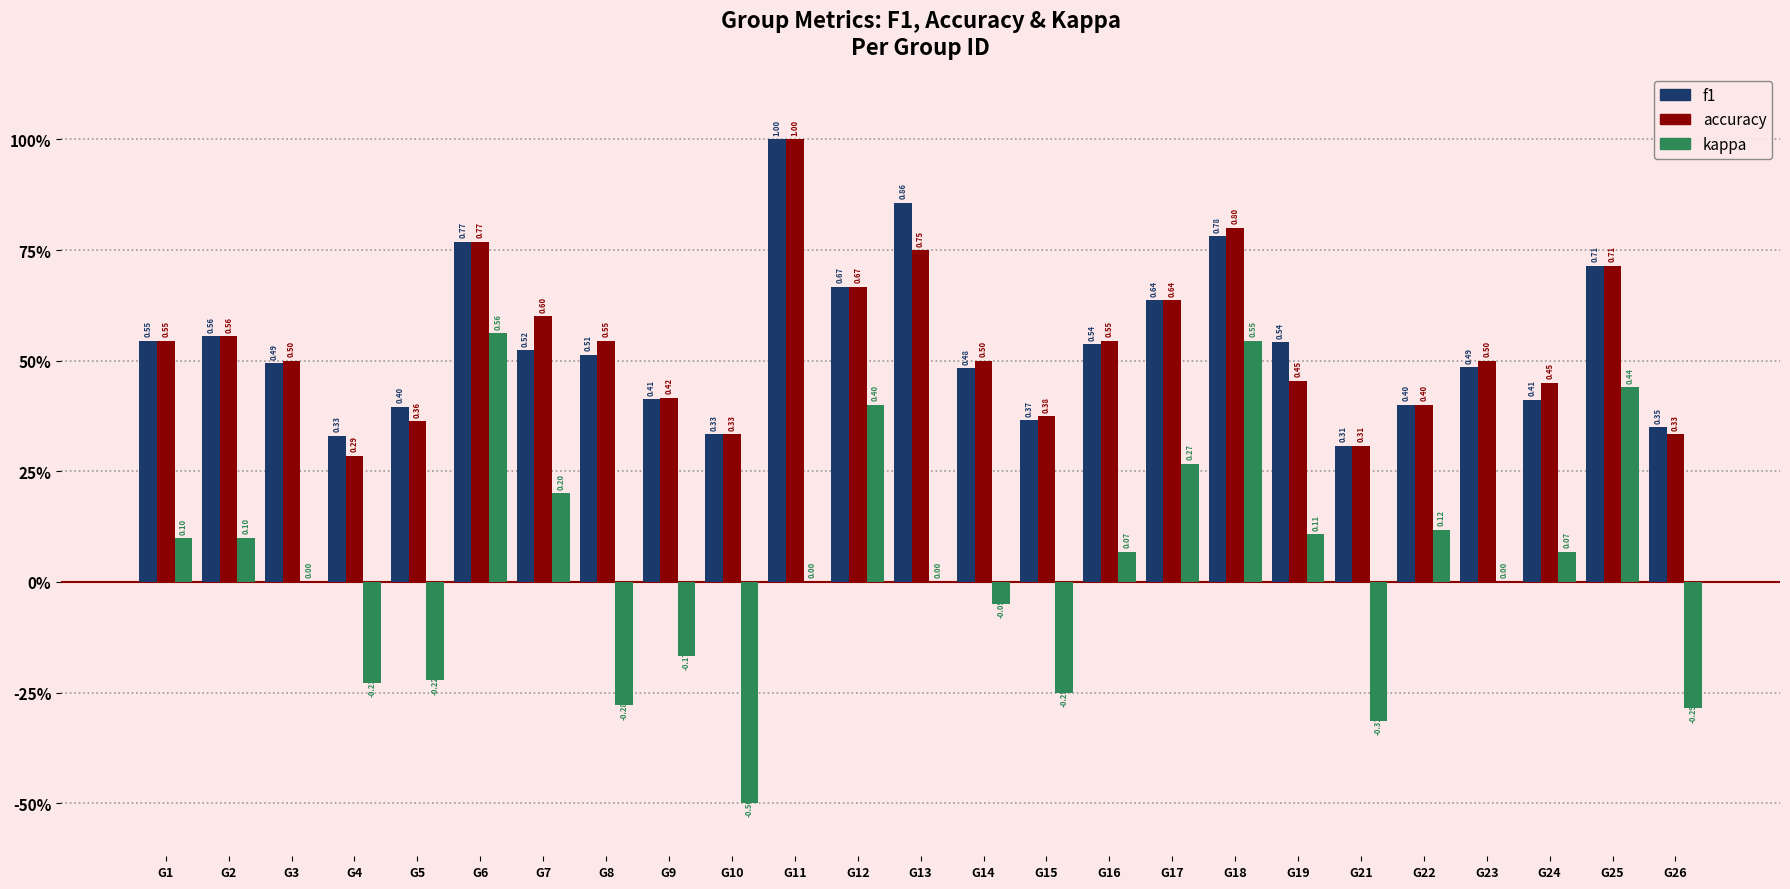

What is the greatest value displayed?

1.0